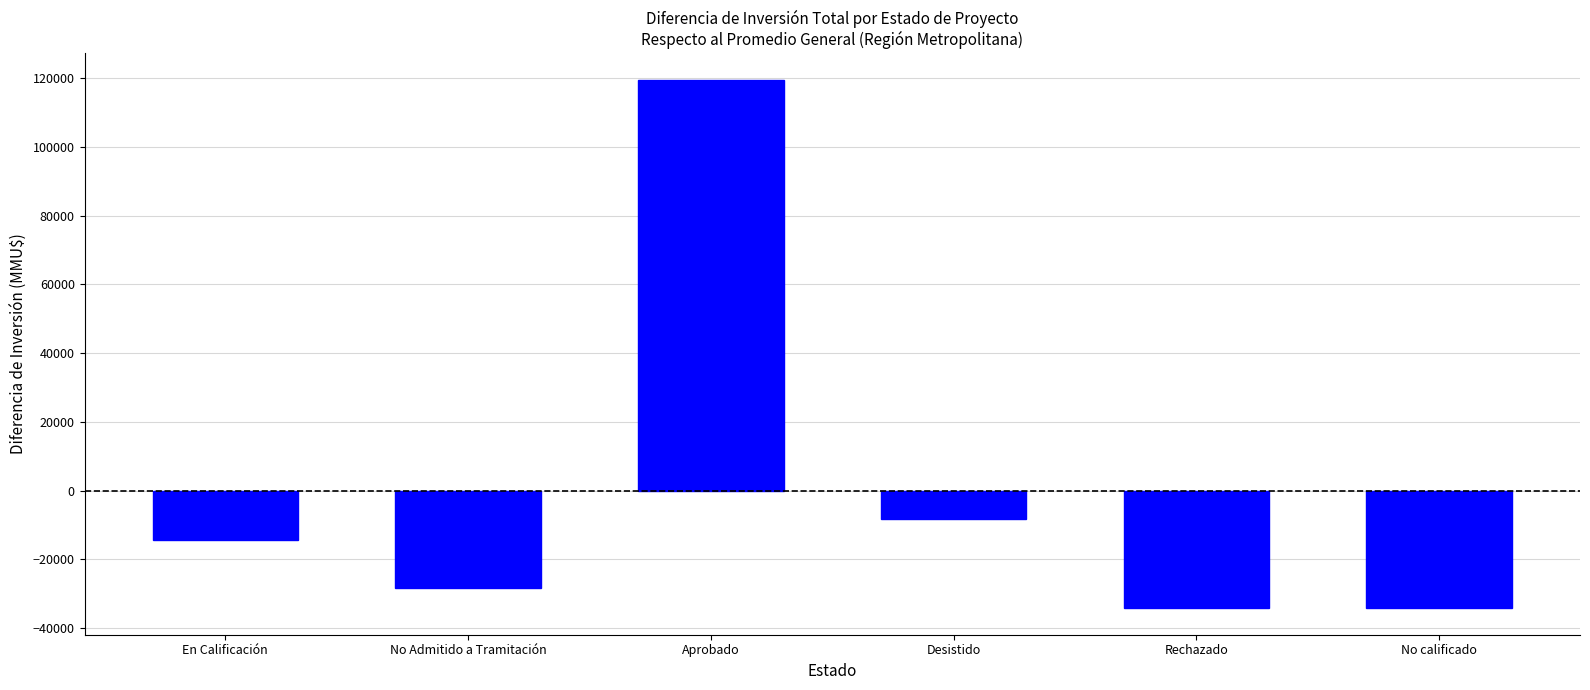

How many data points are above -14243?

2